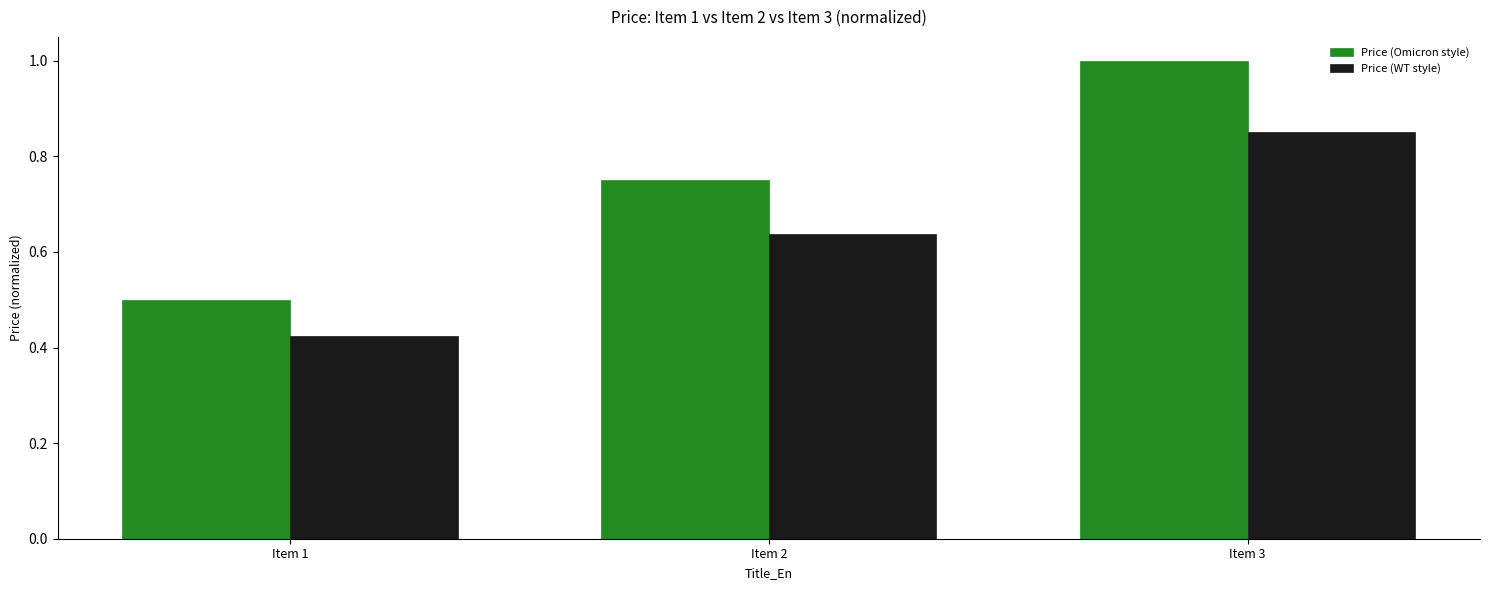

List the series in order of their overall mean, highest first.

Price (Omicron style), Price (WT style)